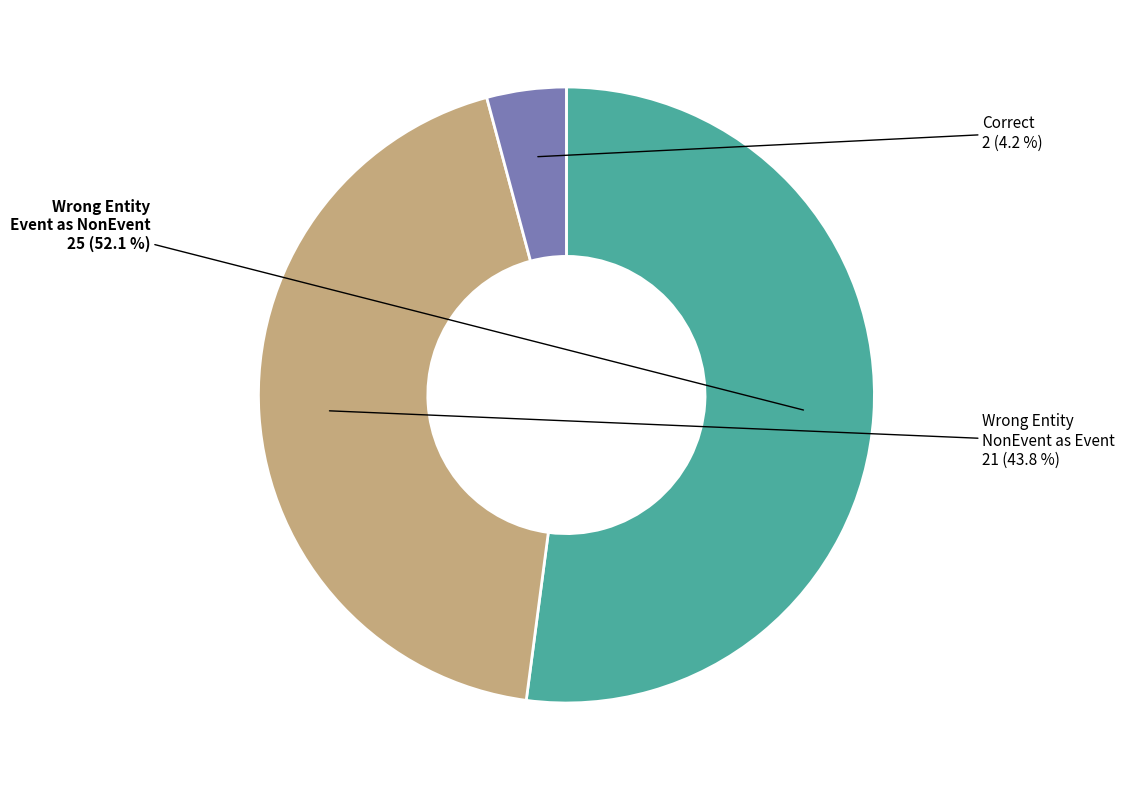

Rank the categories by value from lowest to highest.

Correct, Wrong Entity NonEvent as Event, Wrong Entity Event as NonEvent